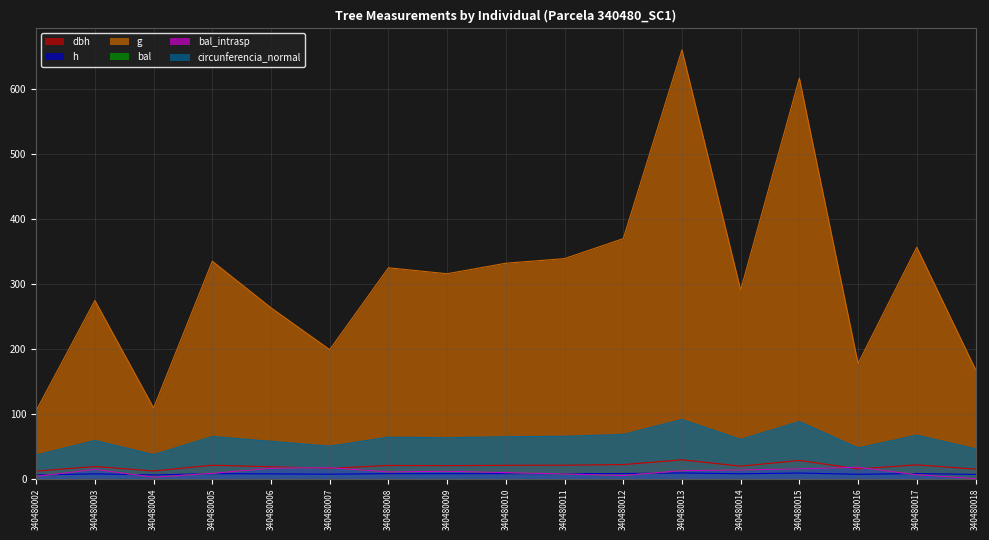

At which category is the sum across all series the highest?

340480013